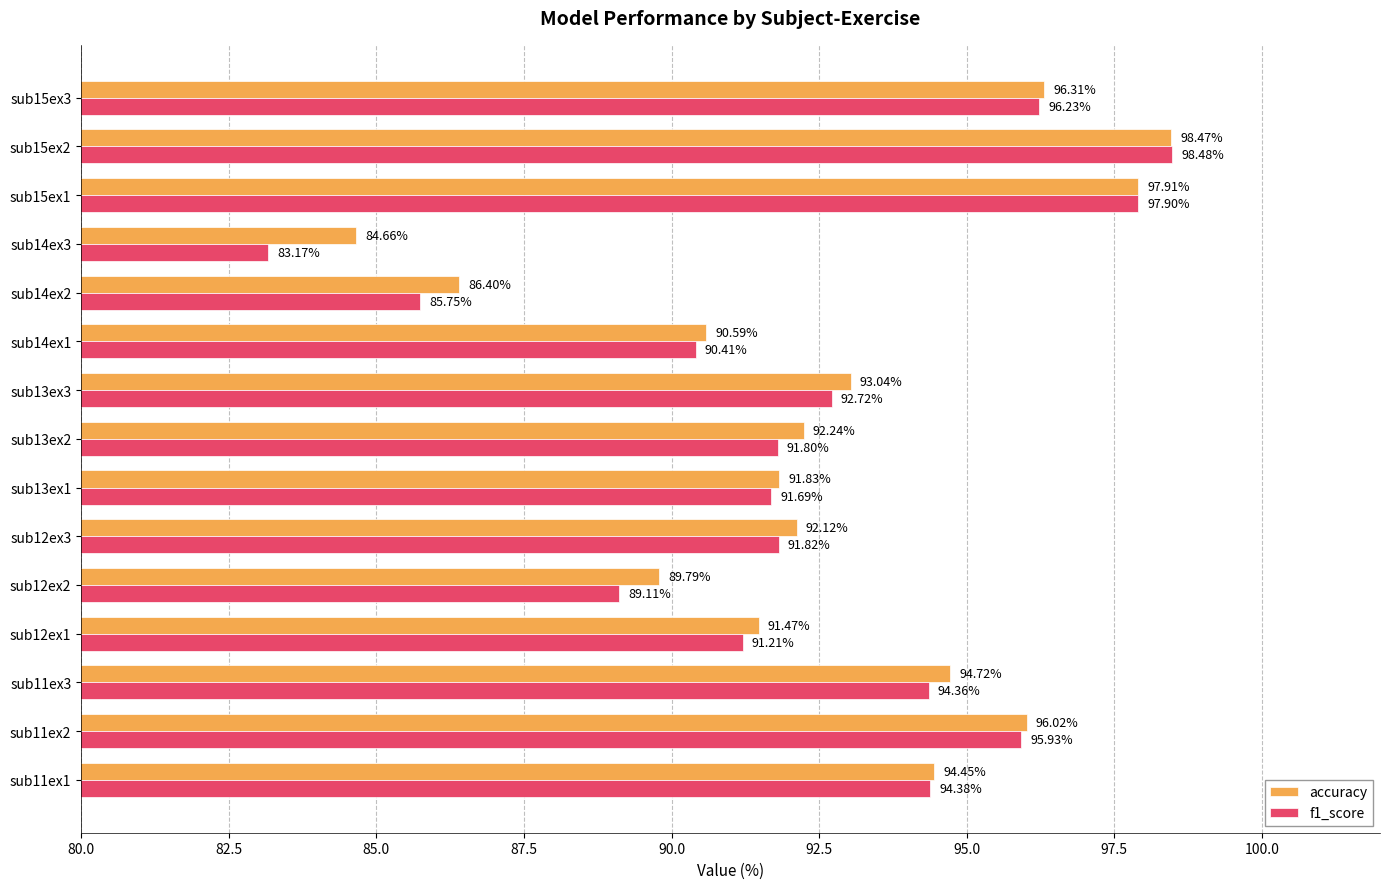

Which series has the largest range (max minus min)?

f1_score